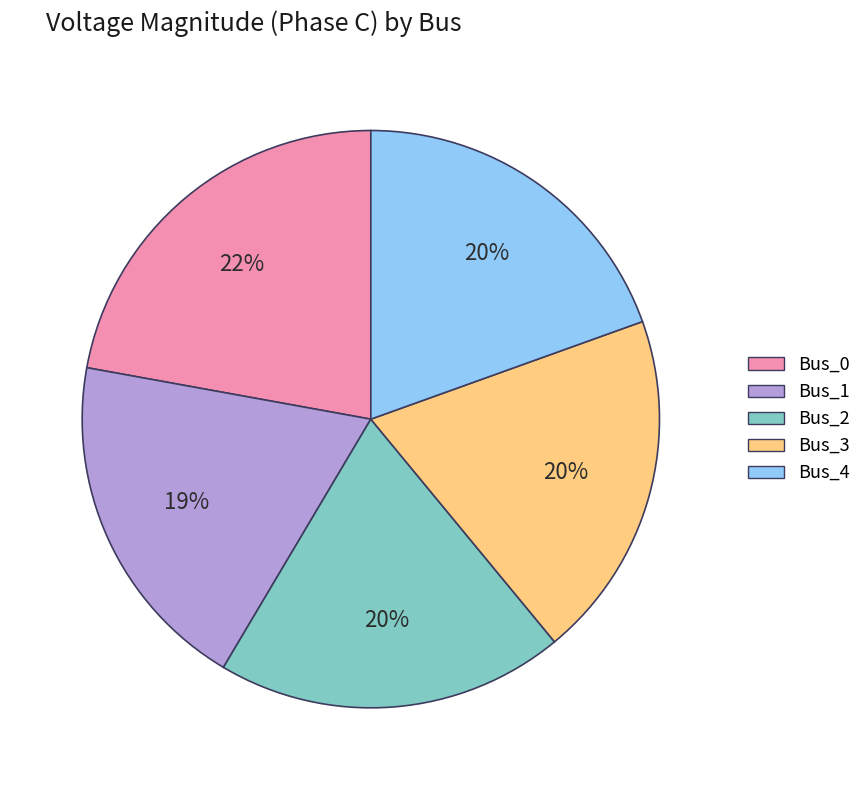

True or false: Bus_4 accounts for 20% of the total.

True